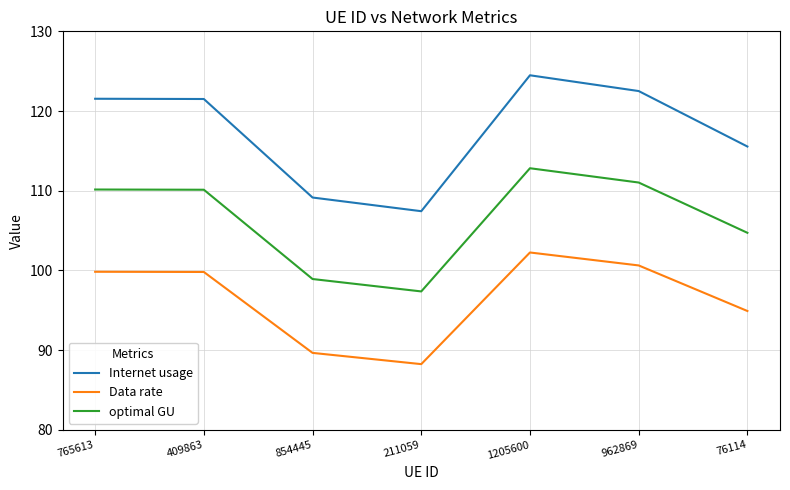

The Data rate series shows 99.8 at 765613. True or false?

True